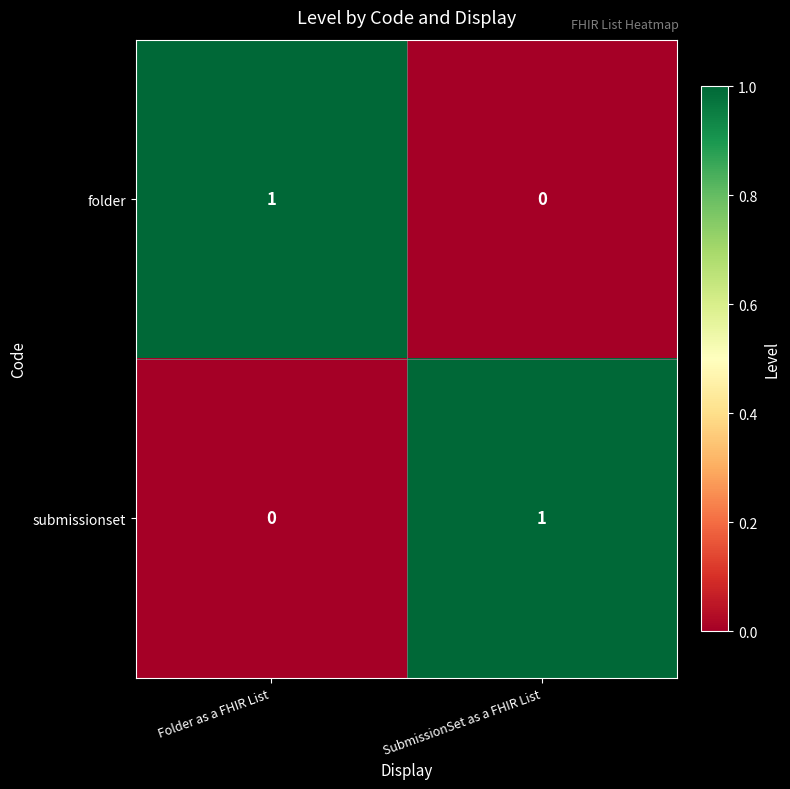

Which category has the highest value in the submissionset series?

SubmissionSet as a FHIR List